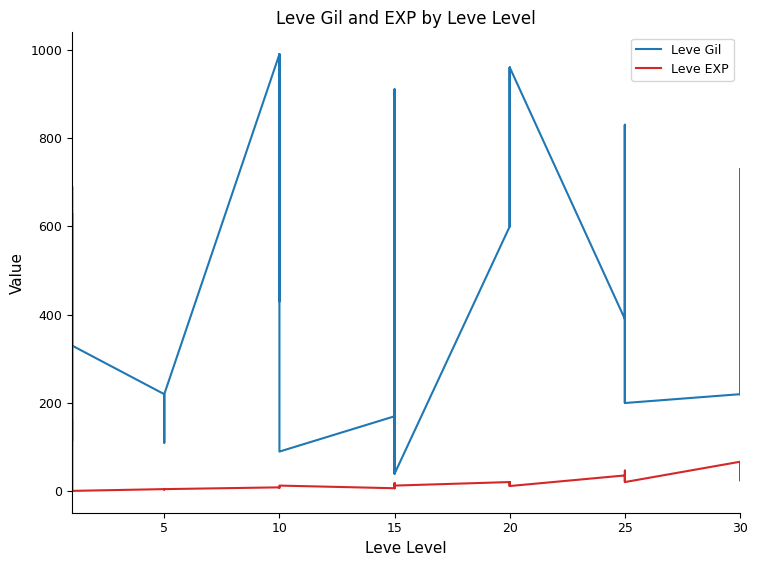

List the series in order of their peak value, lowest first.

Leve EXP, Leve Gil